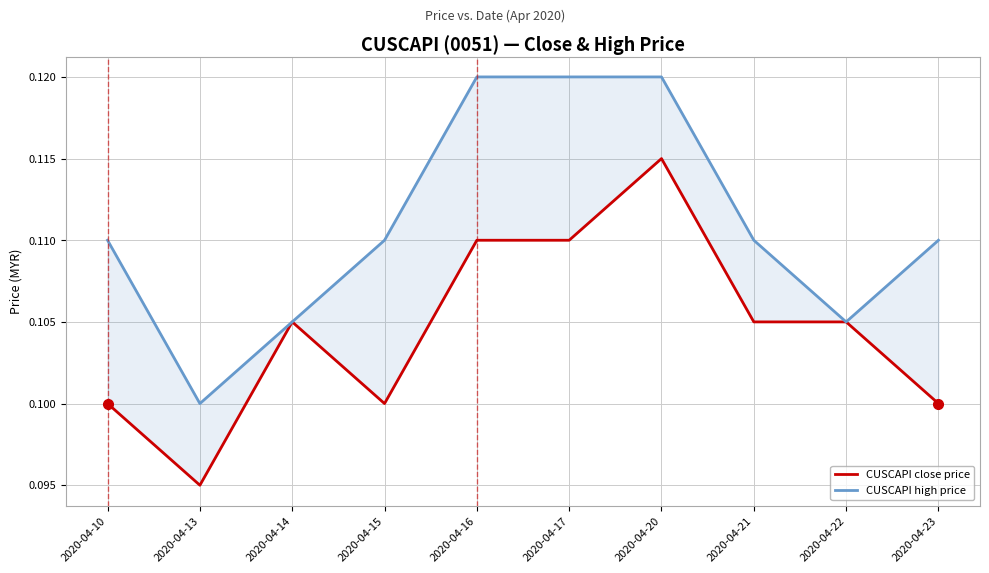

Which series has the largest range (max minus min)?

CUSCAPI close price